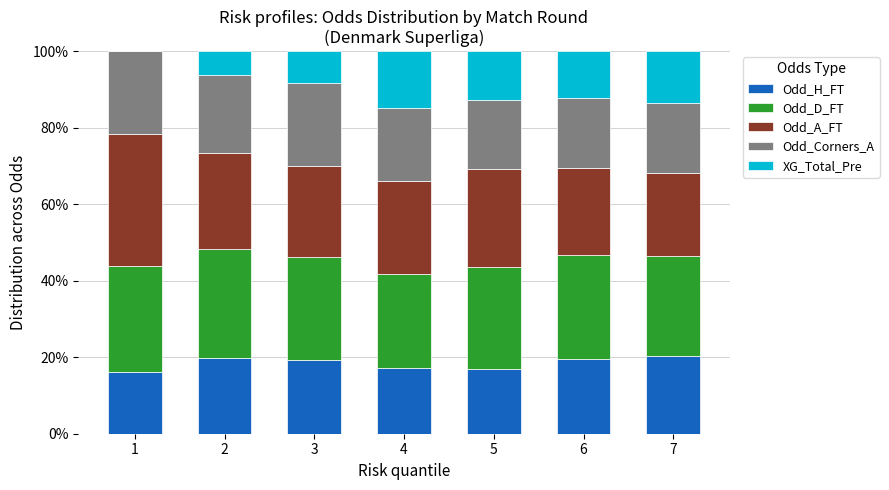

What is the total value across all series at 7?

100.0